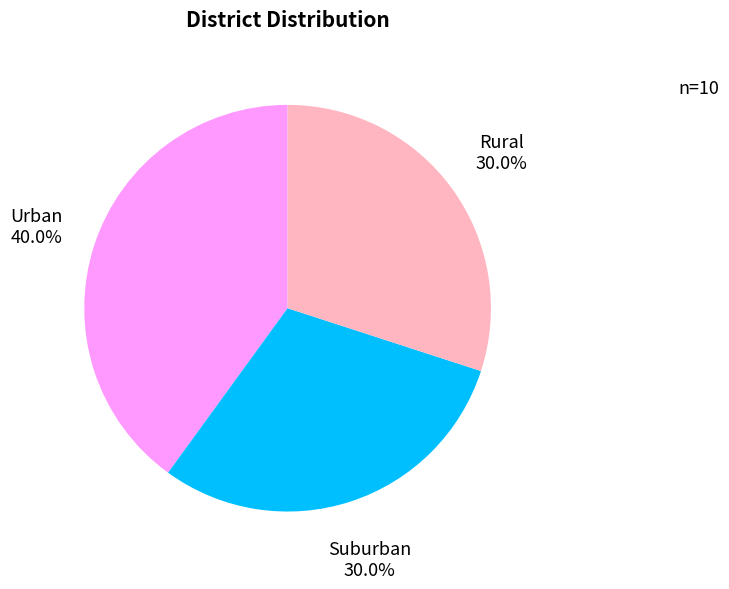

Do Rural and Suburban together represent more than half of the pie?

Yes